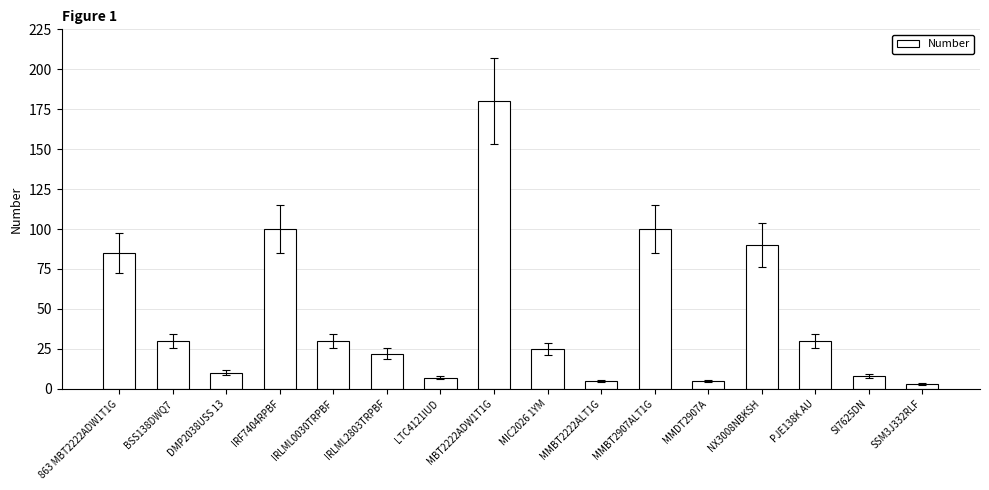

The value at LTC4121IUD is 7. True or false?

True